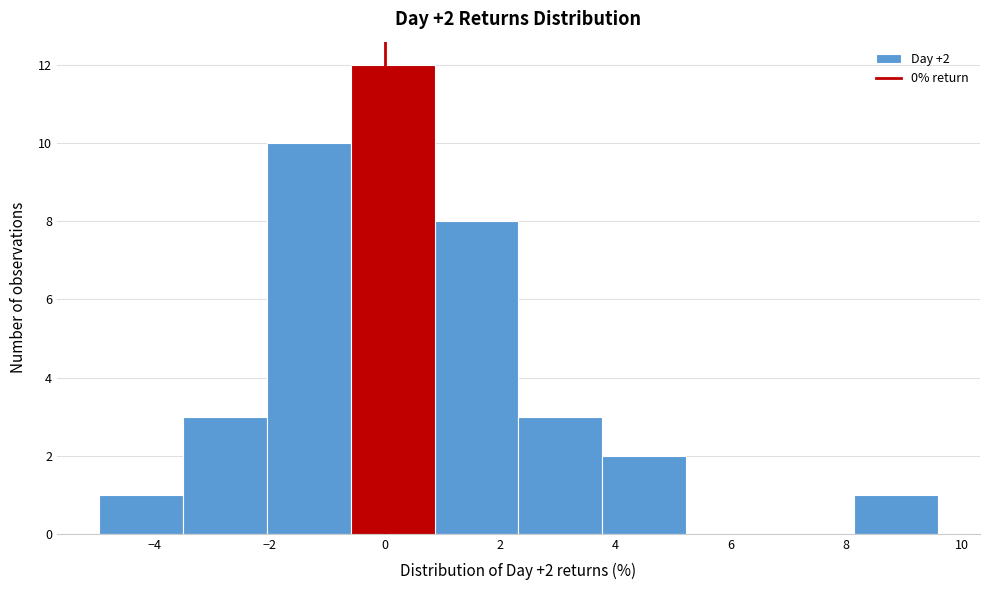

Which range on the x-axis has the tallest bar?

-0.6 to 0.8